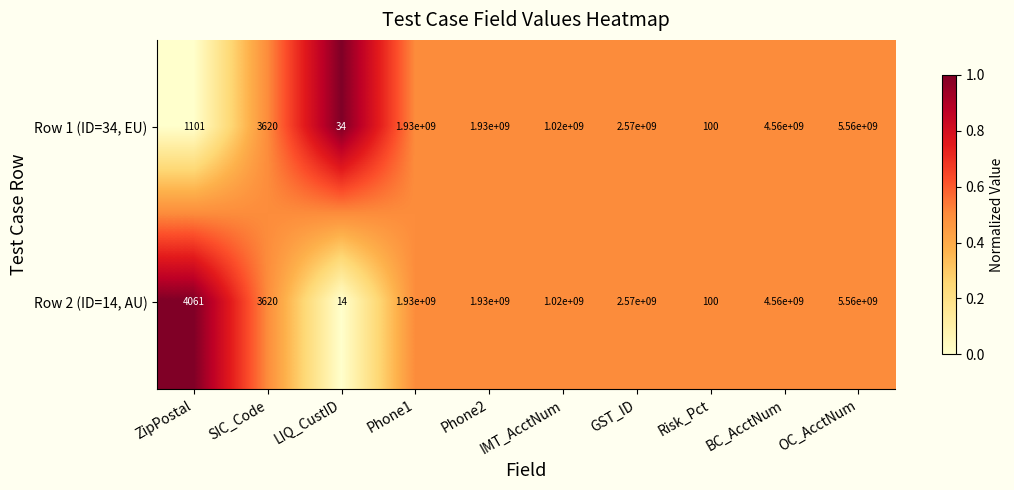

Is it true that Row 2 (ID=14, AU) equals 2660454061 at OC_AcctNum?

False